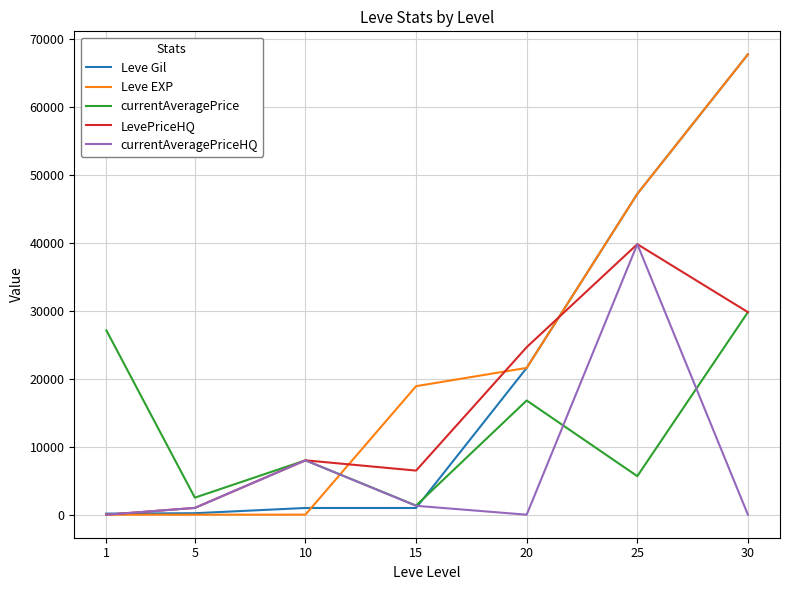

Which series changed the most between 5 and 20?

LevePriceHQ